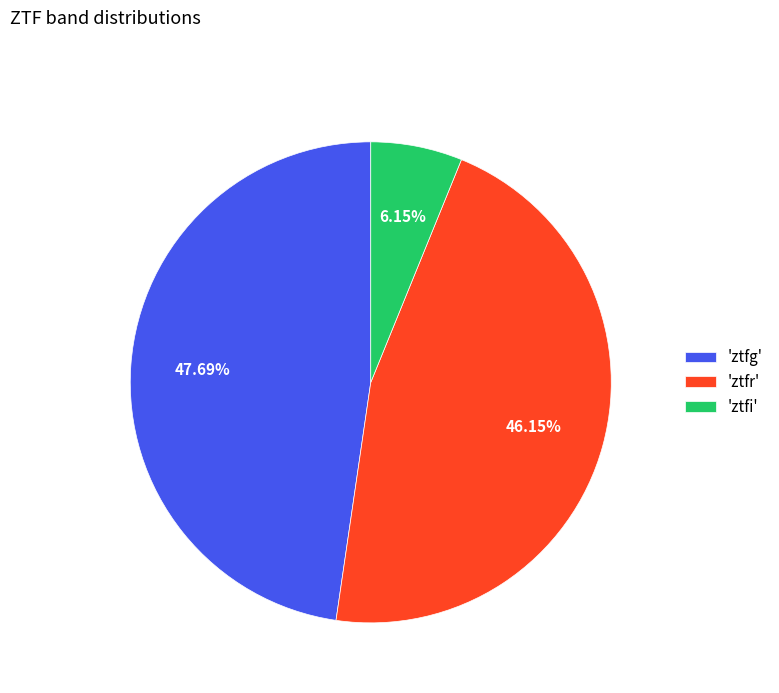

Is there a majority slice in this chart?

No